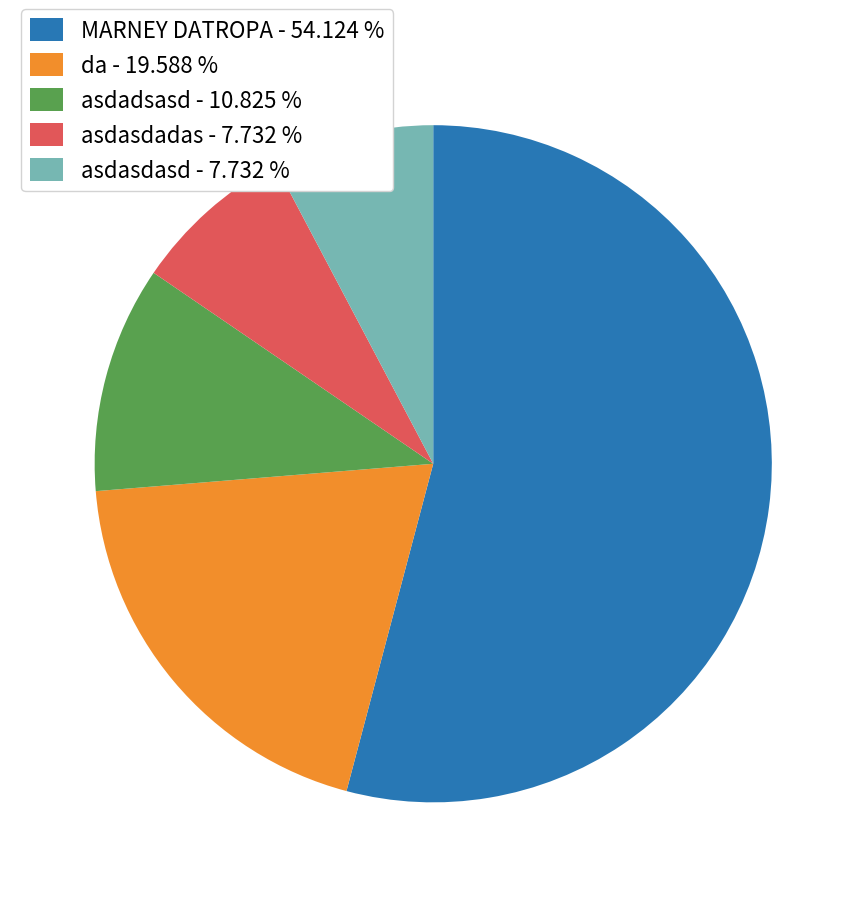

Between da - 19.588 % and asdasdadas - 7.732 %, which is larger?

da - 19.588 %